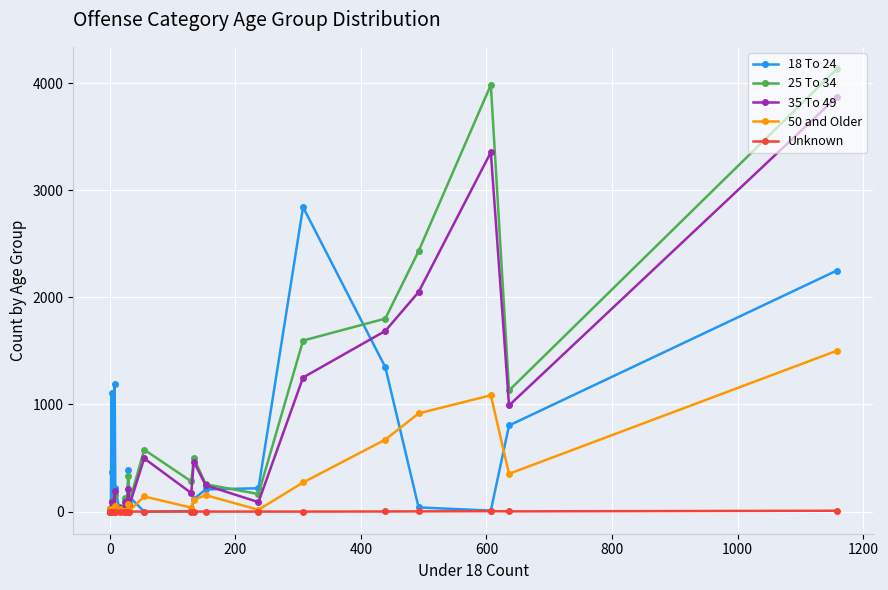

What is the sum of all 25 To 34 values?

17877